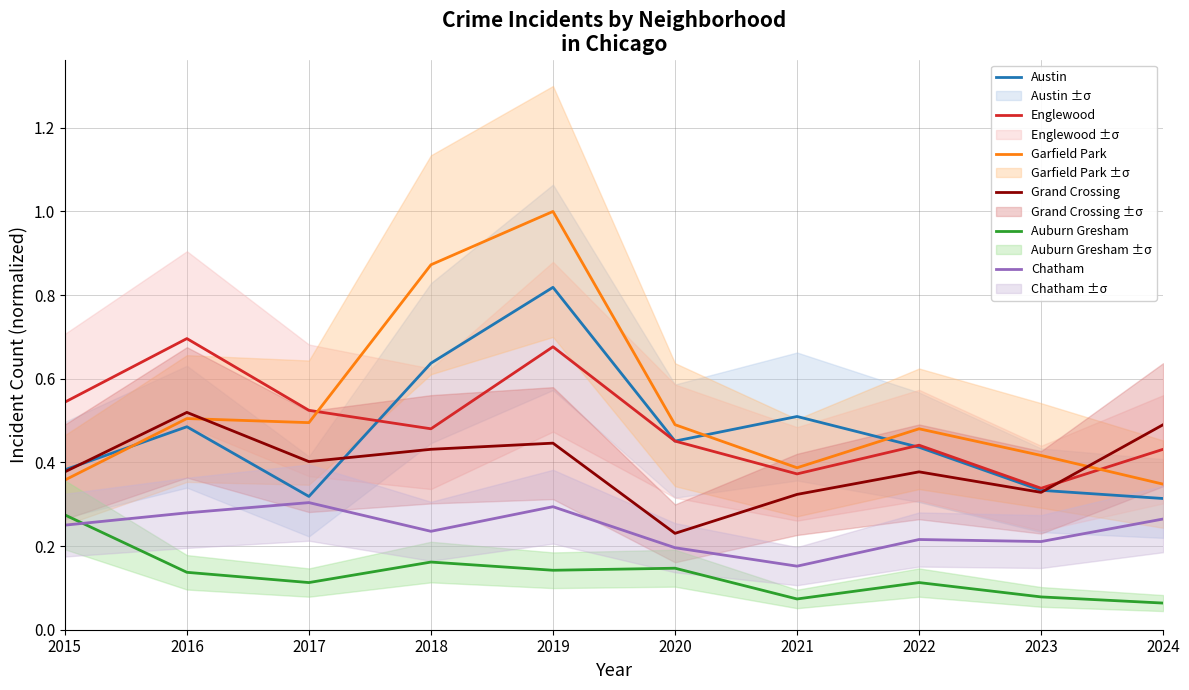

True or false: Auburn Gresham has a value of 0.1 at 2017.

True